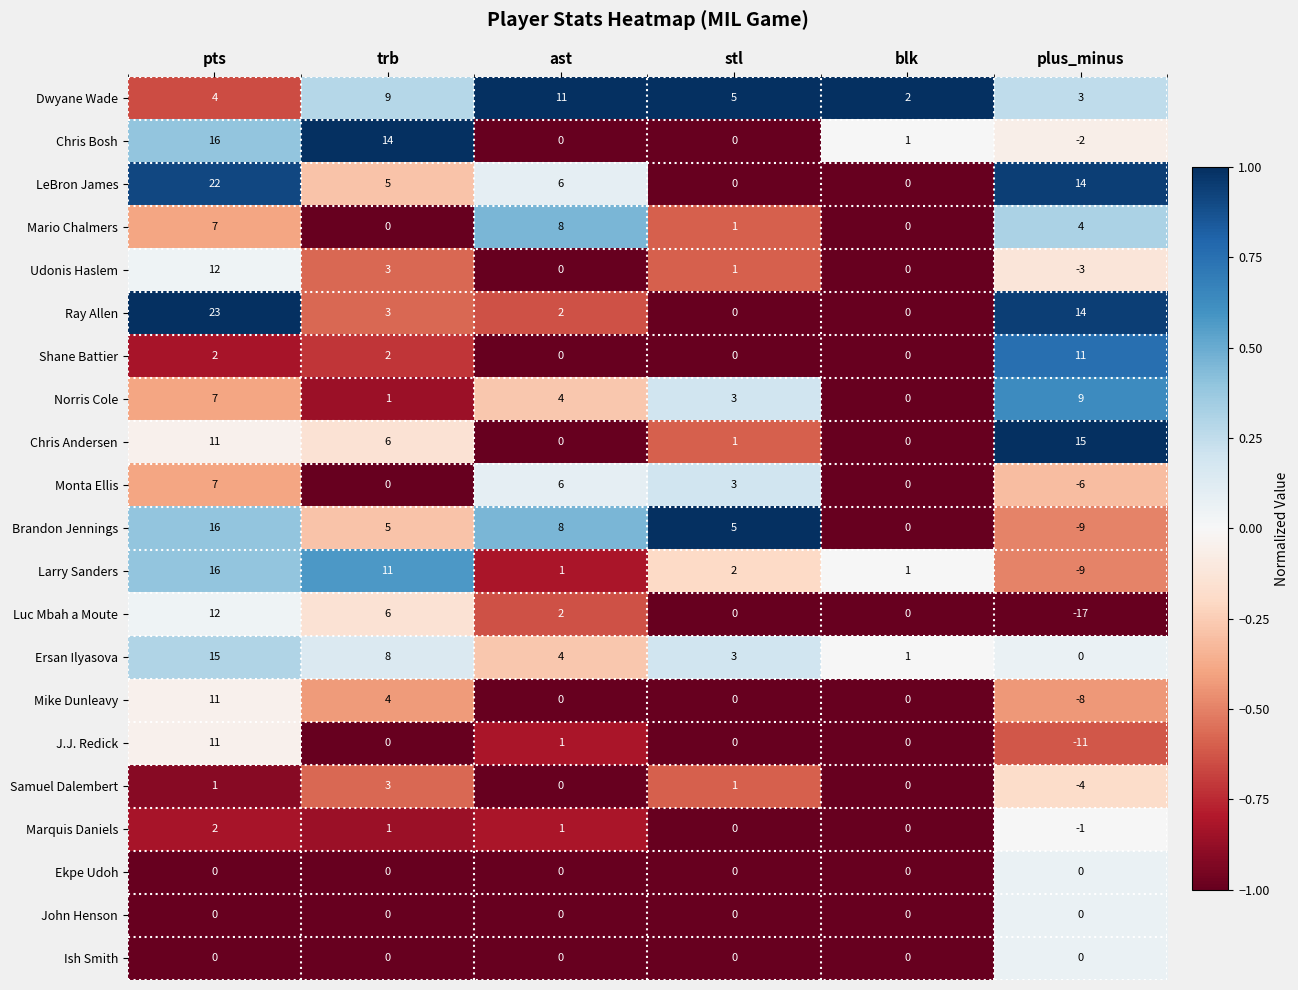

What is the greatest value displayed?

23